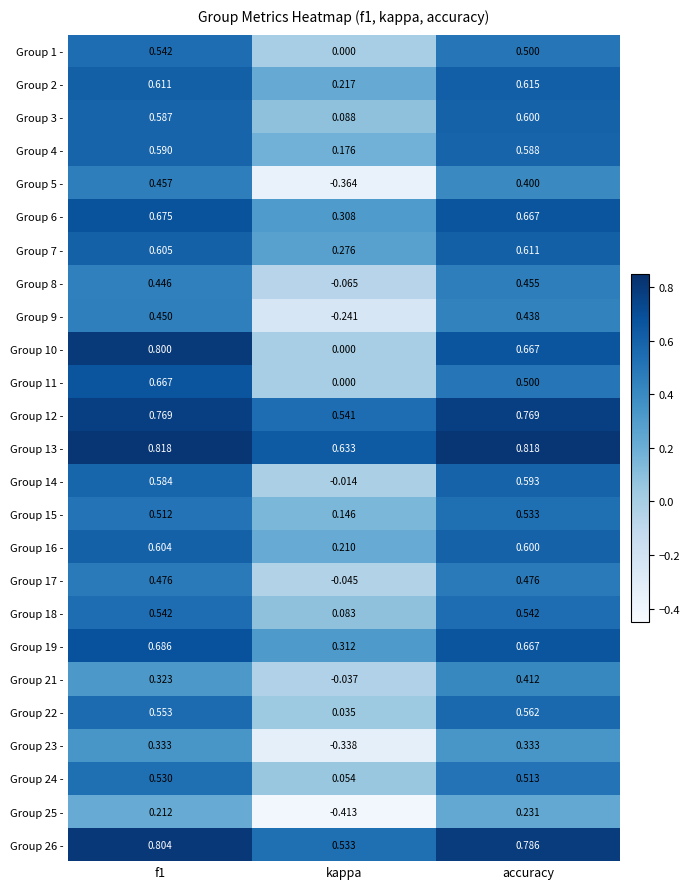

Is the value of Group 18 - at accuracy greater than the value of Group 2 - at accuracy?

No